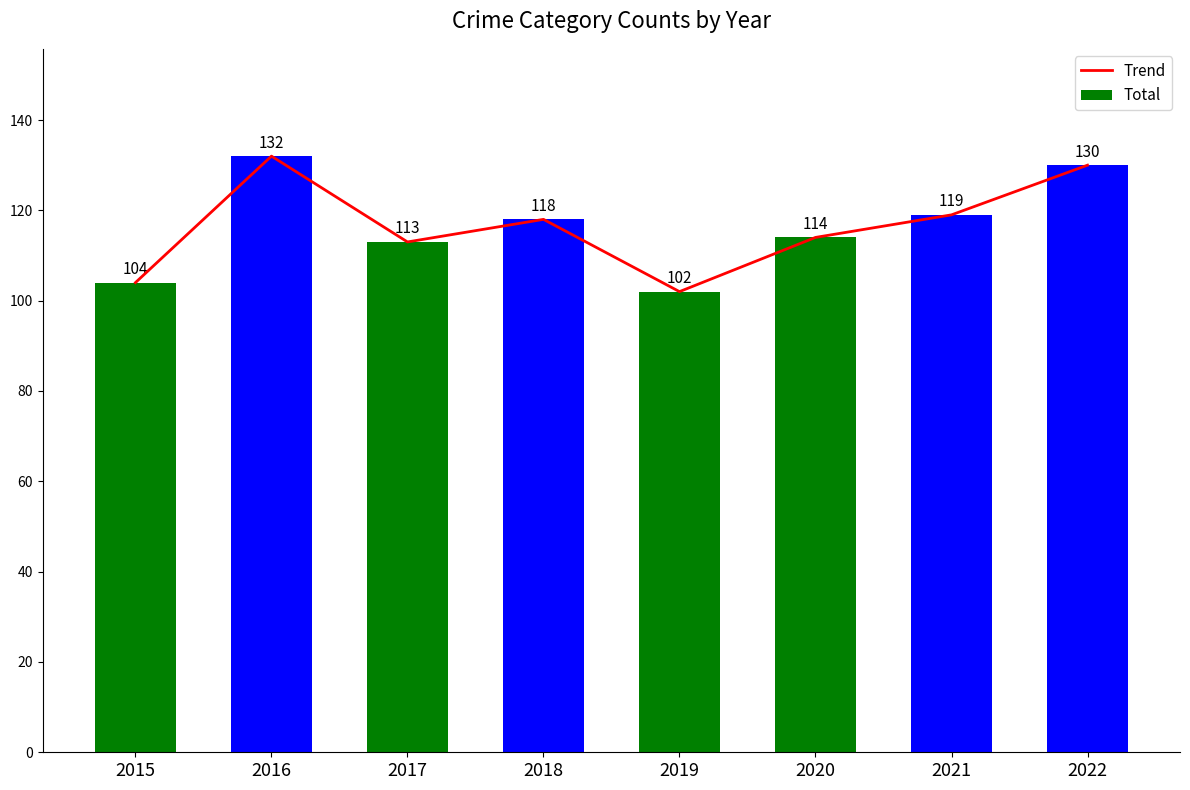

What is the difference between the Total values at 2015 and 2017?

9